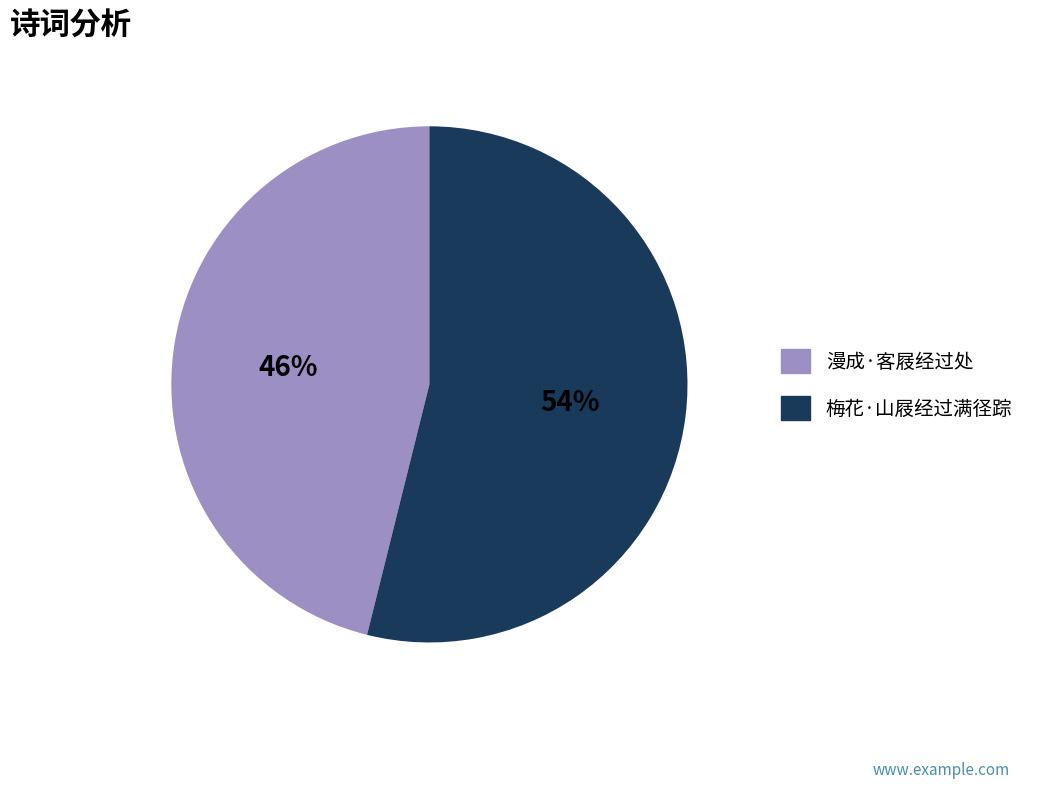

How many segments does this pie chart have?

2